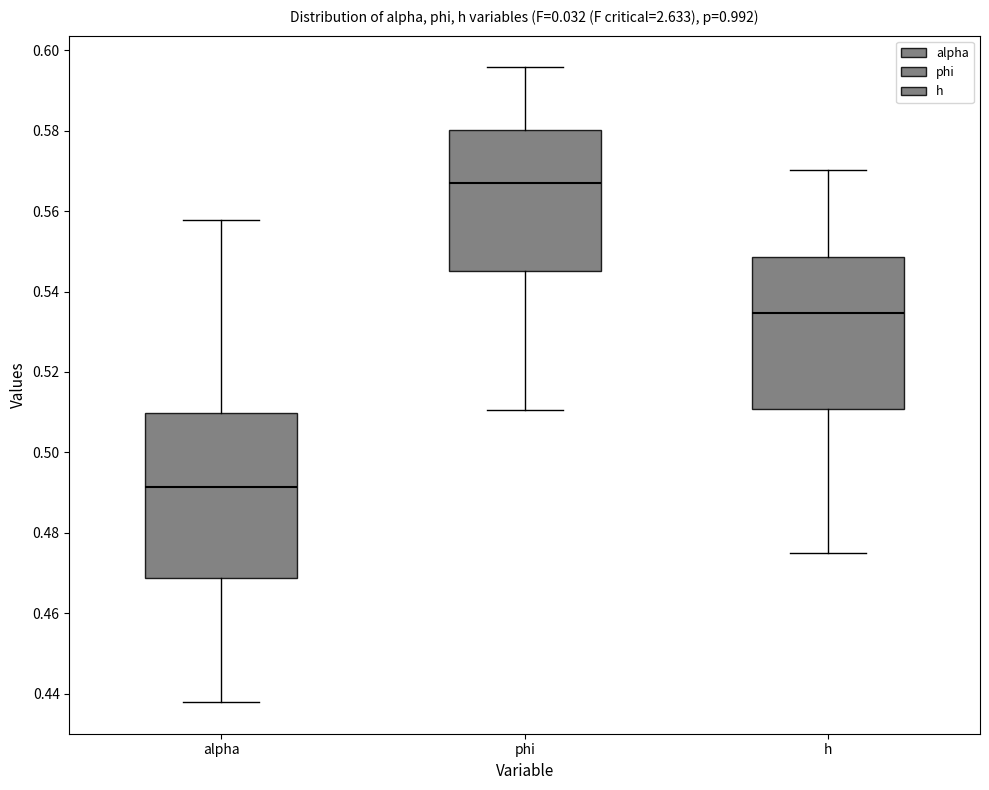

Which box's median line is the highest?

phi